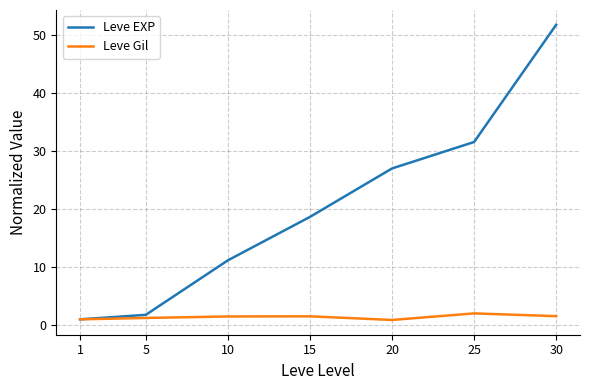

What is the difference between the highest and lowest values at 30?

50.2